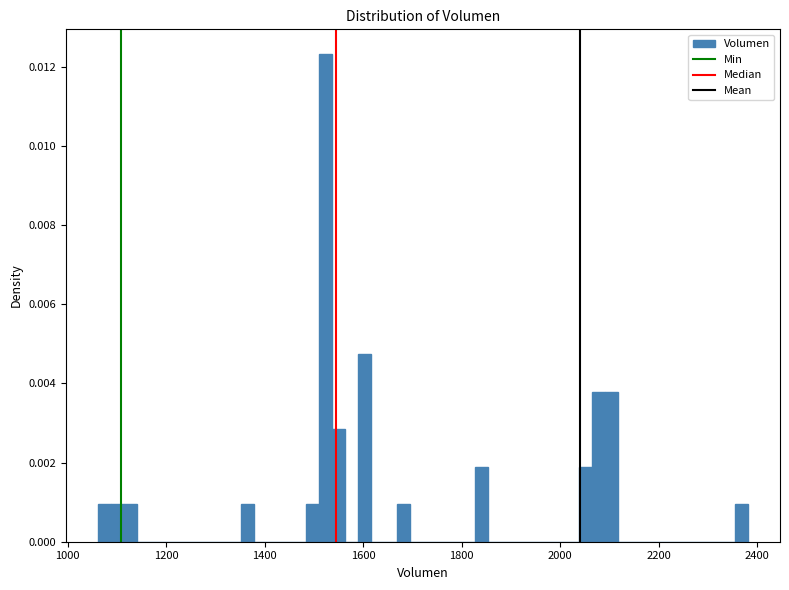

Around what value on the x-axis is the tallest bar? Give the approximate position of its centre, as read against the axis.

1520